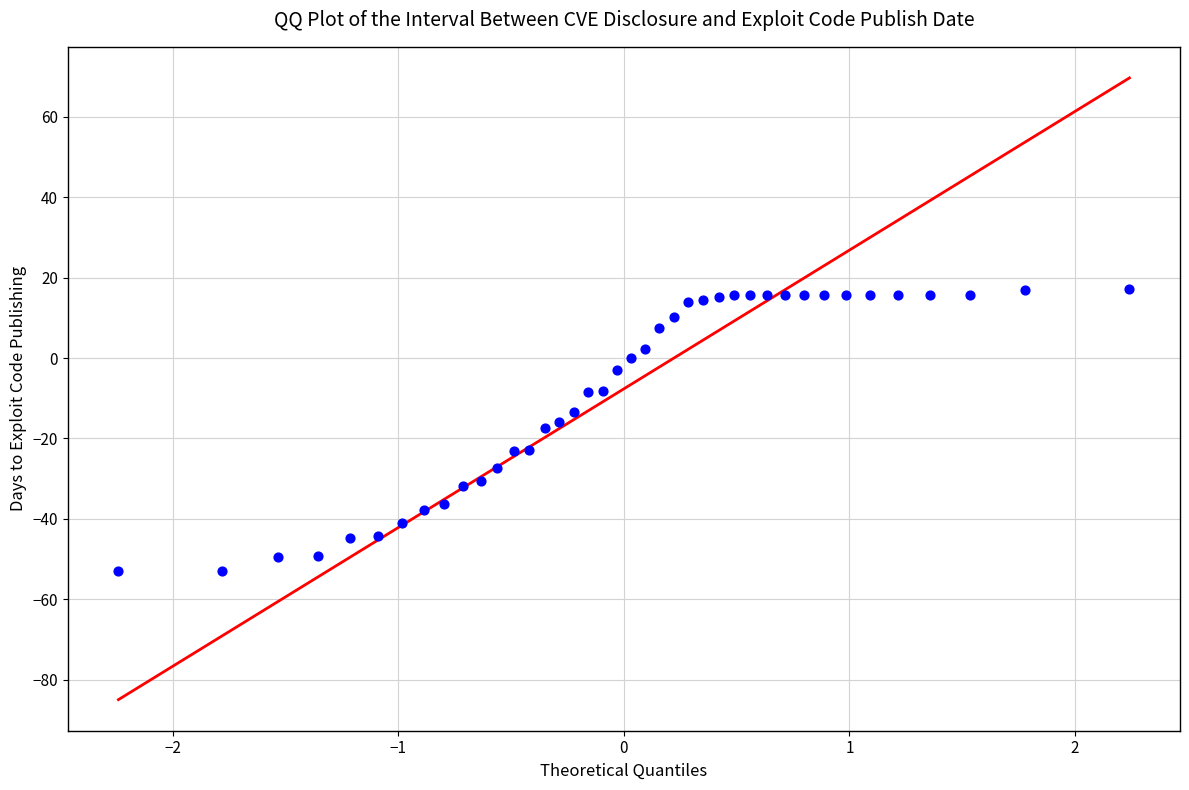

What is the range of X values (max minus min)?

4.5